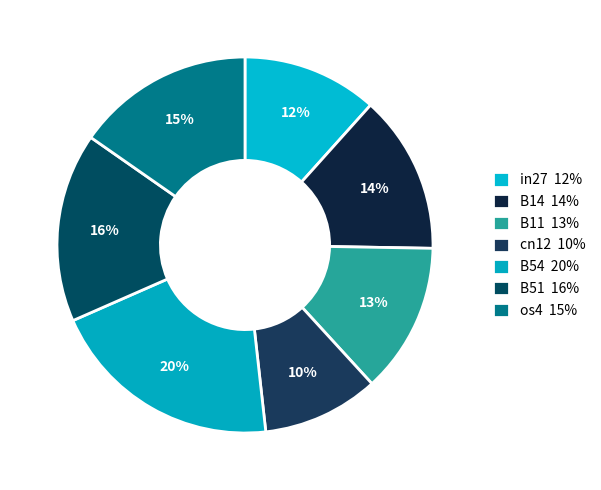

Does any single category account for the majority?

No